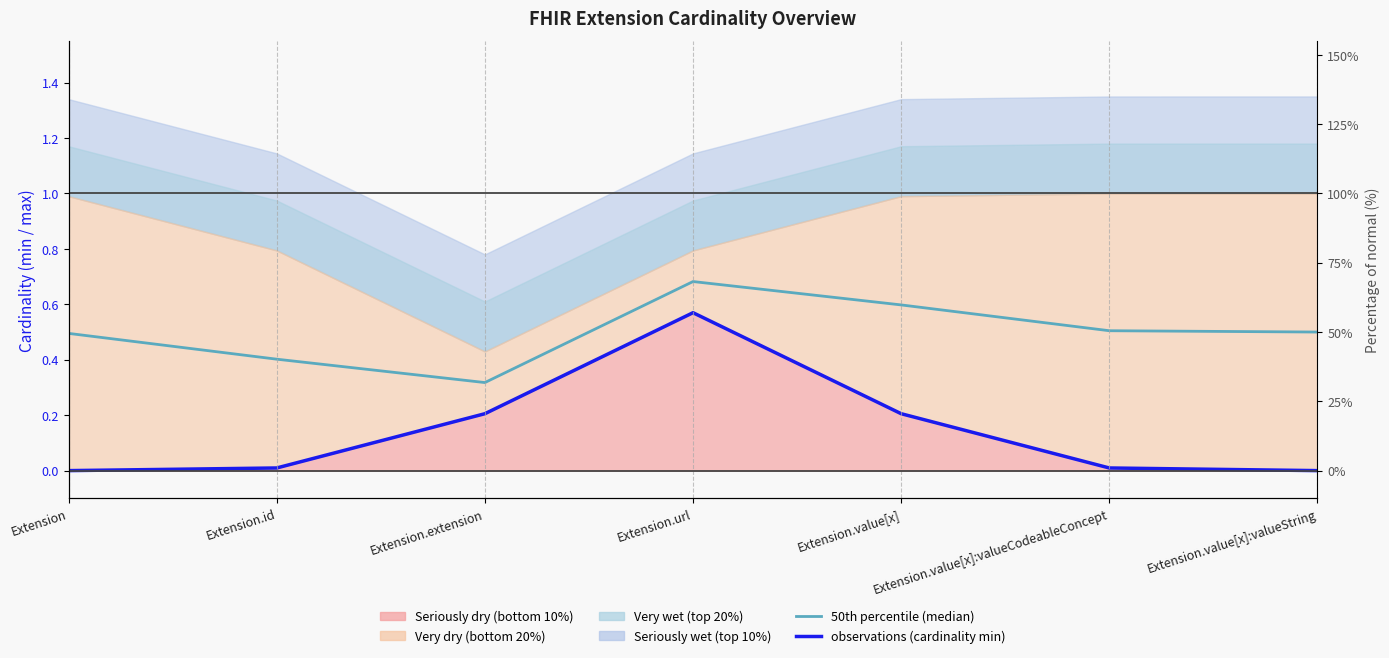

Which category has the lowest value in the 50th percentile (median) series?

Extension.extension